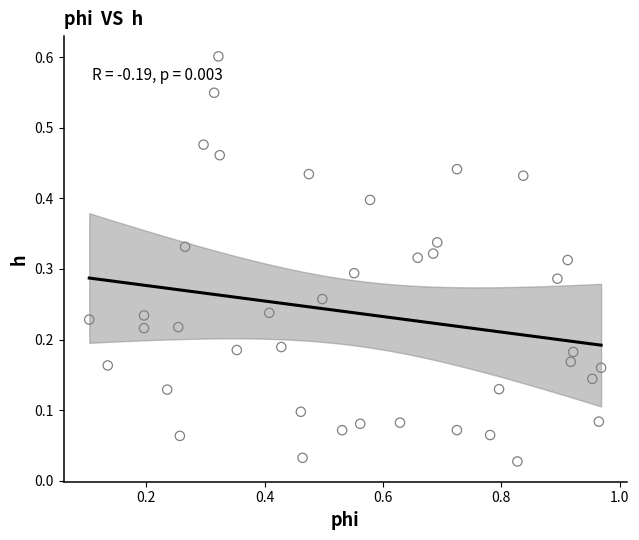

What is the range of Y values (max minus min)?

0.6